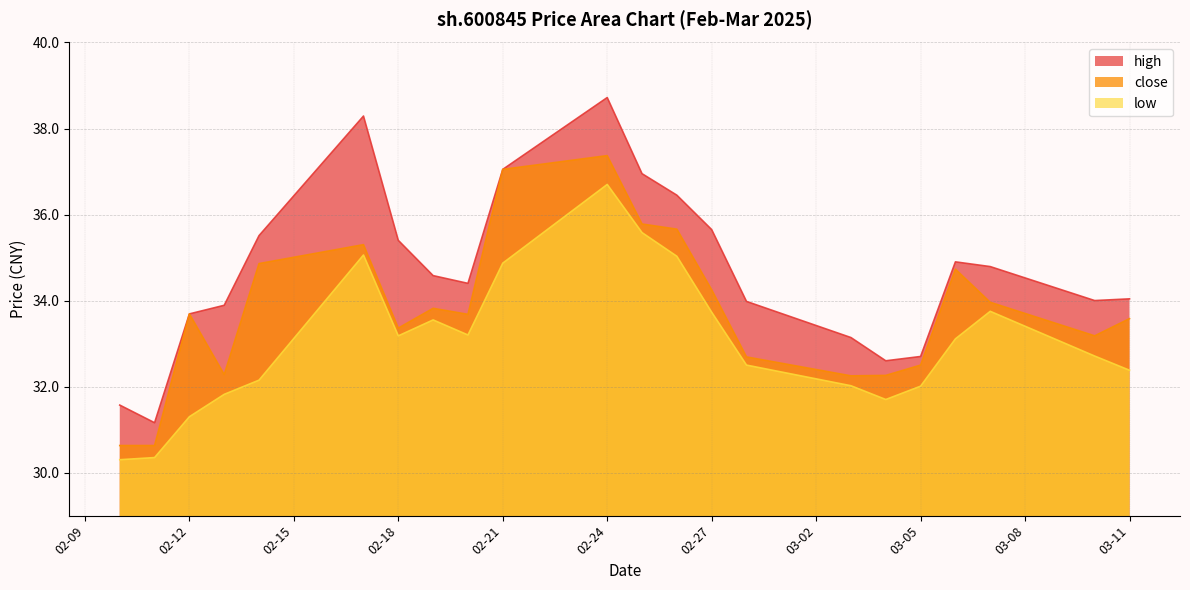

List the series in order of their peak value, lowest first.

low, close, high